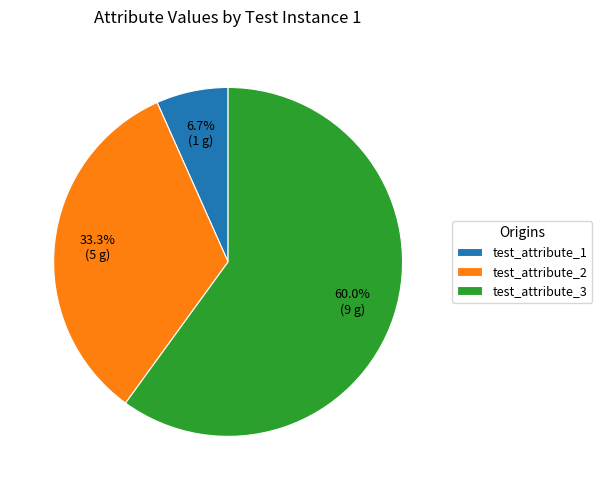

Count the number of slices in the pie.

3